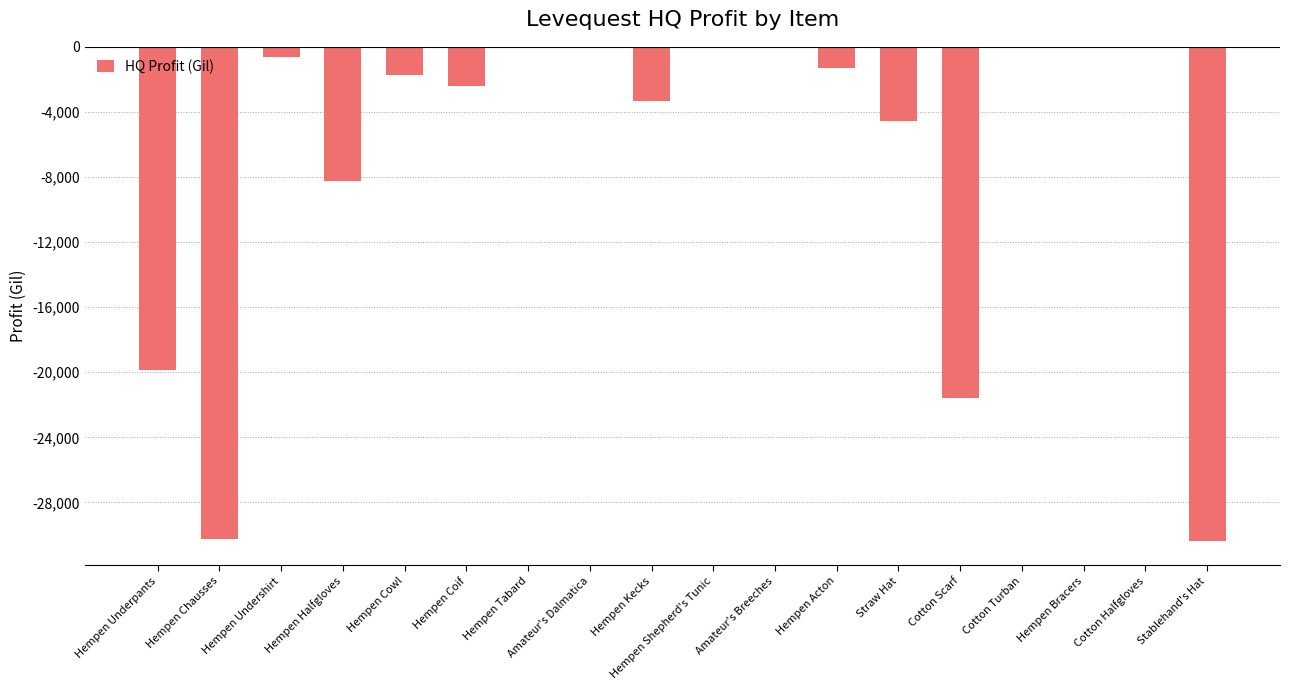

What is the average value?

-6898.7